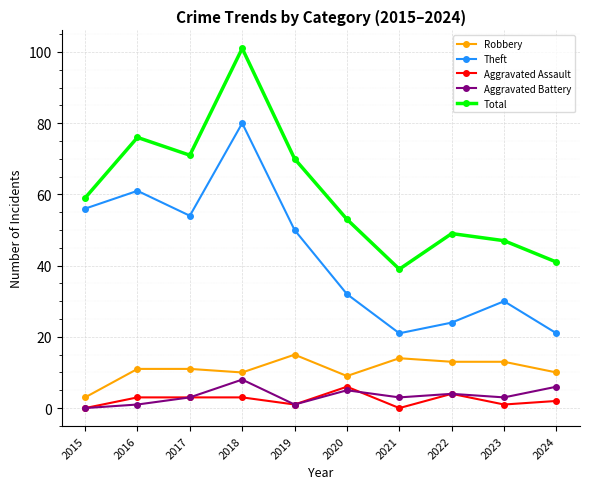

What is the sum of the Robbery values at 2024 and 2022?

23